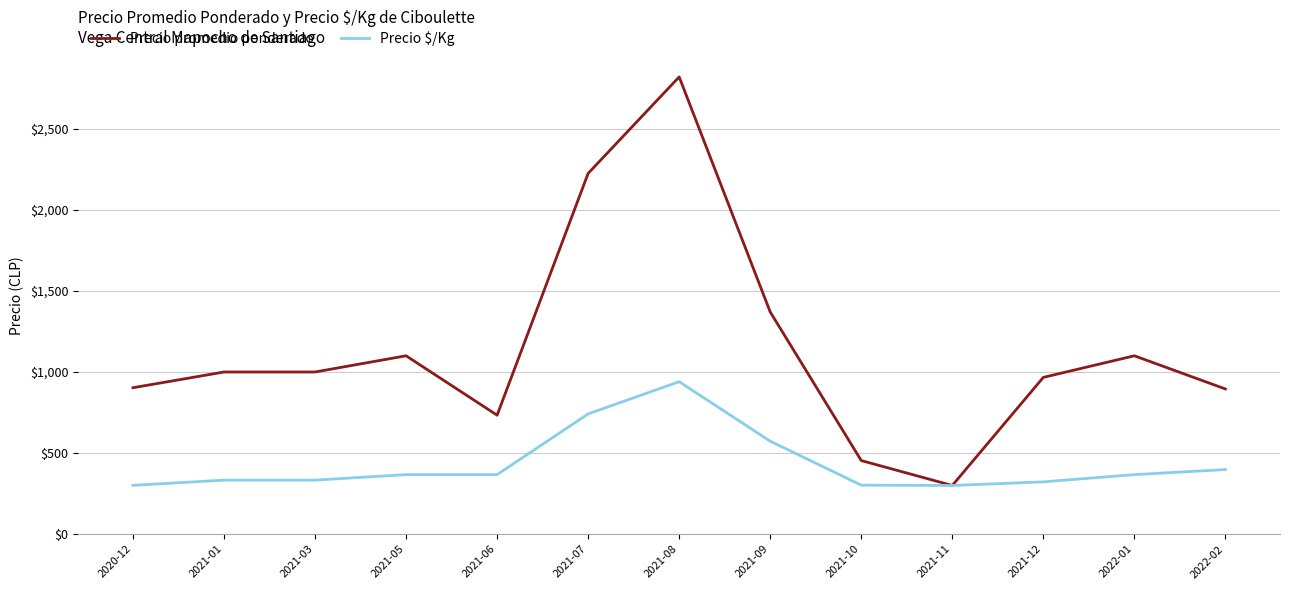

Which series has the largest total across all categories?

Precio promedio ponderado